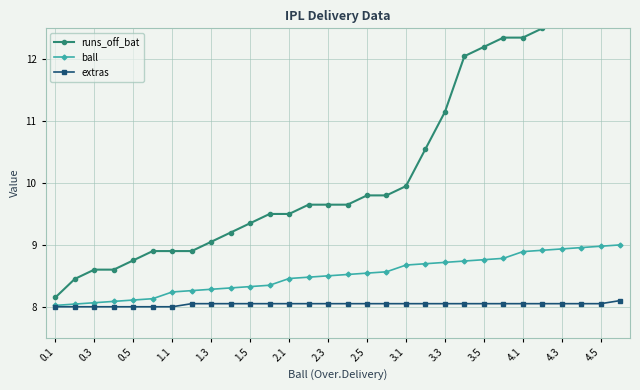

Between 2.3 and 29, which series saw the biggest shift?

runs_off_bat